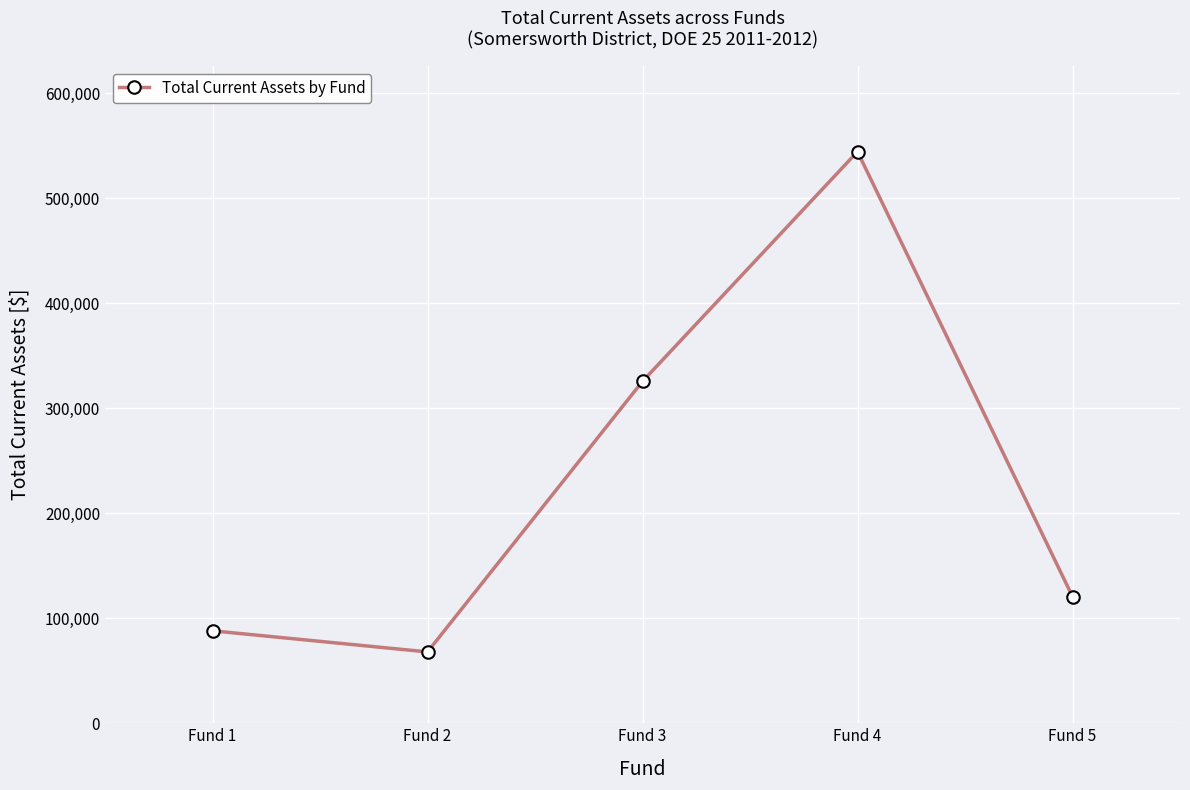

The chart shows a value of 931231.5 at Fund 4. True or false?

False